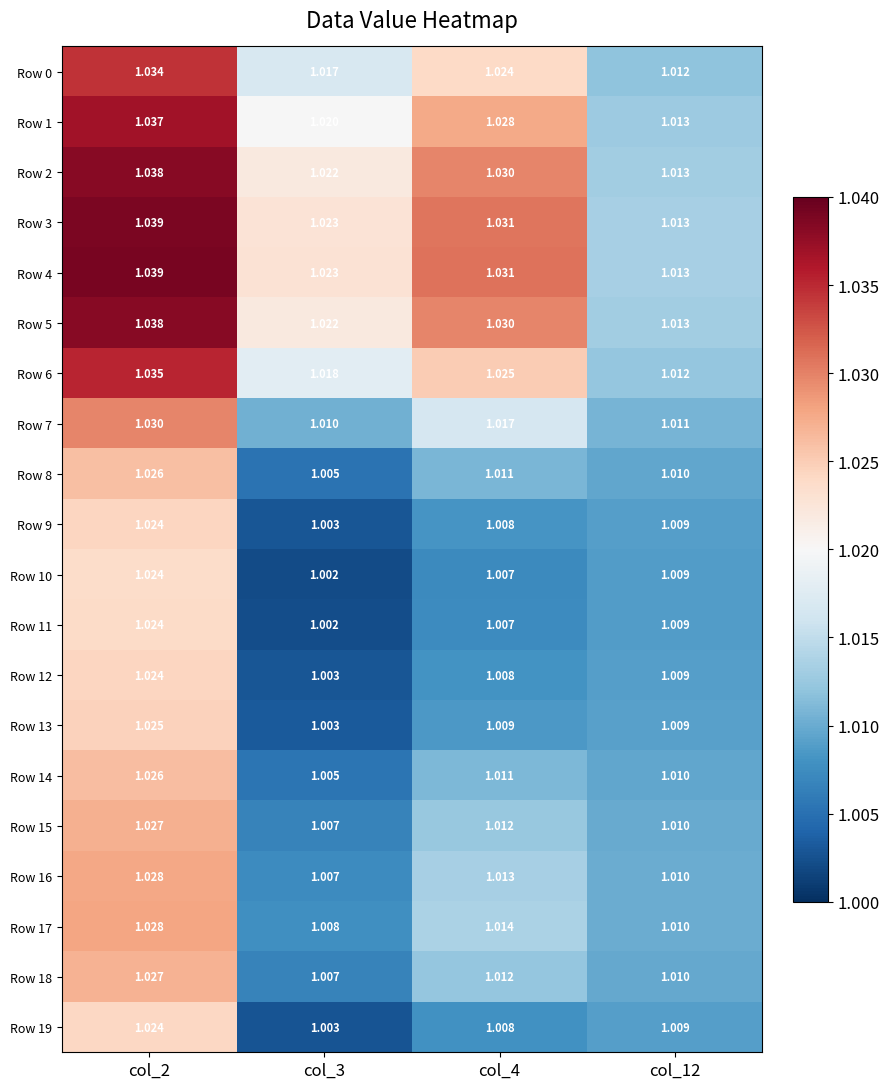

Is the value of Row 1 at col_4 greater than the value of Row 7 at col_3?

Yes